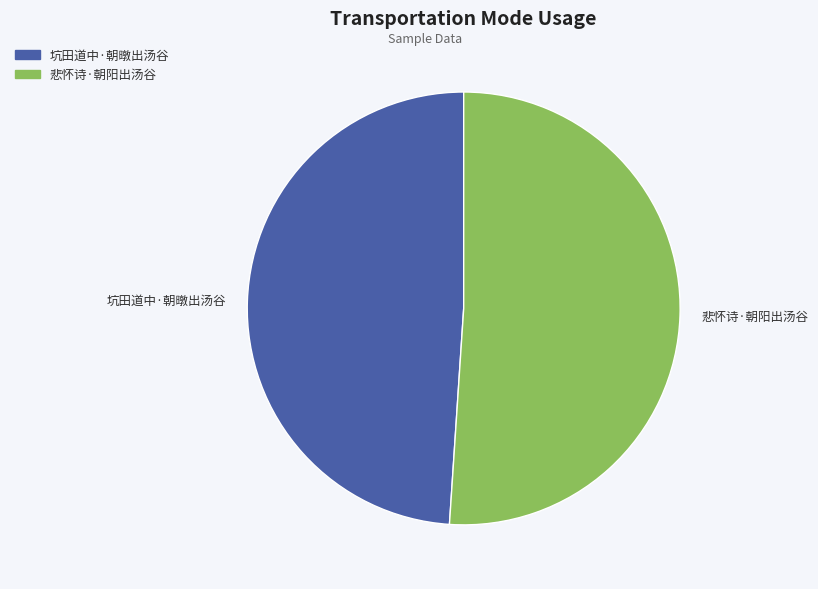

Is it true that 坑田道中·朝暾出汤谷 is 49% of the pie?

True